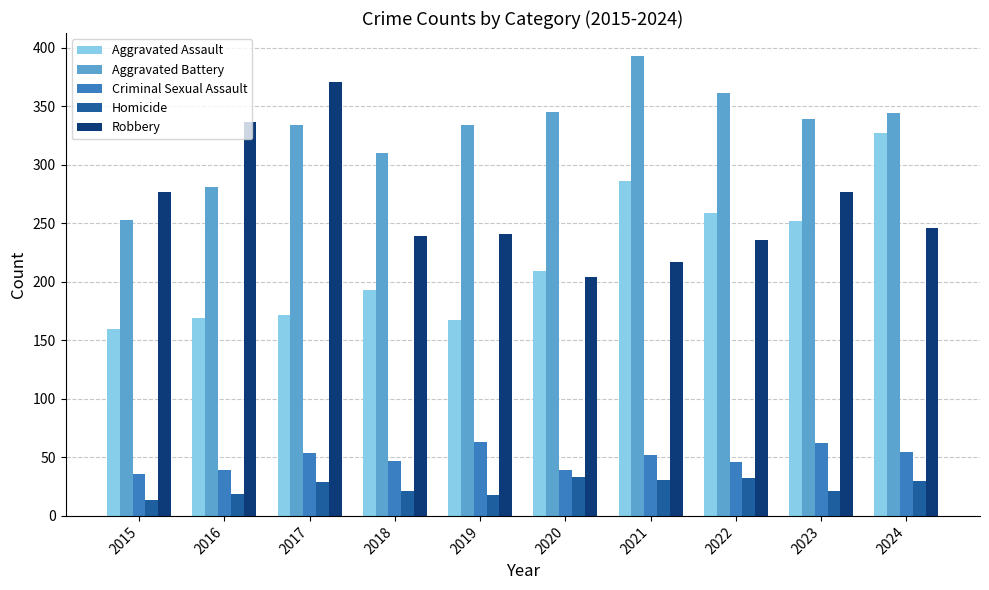

Is the value of Homicide at 2023 greater than the value of Aggravated Assault at 2024?

No